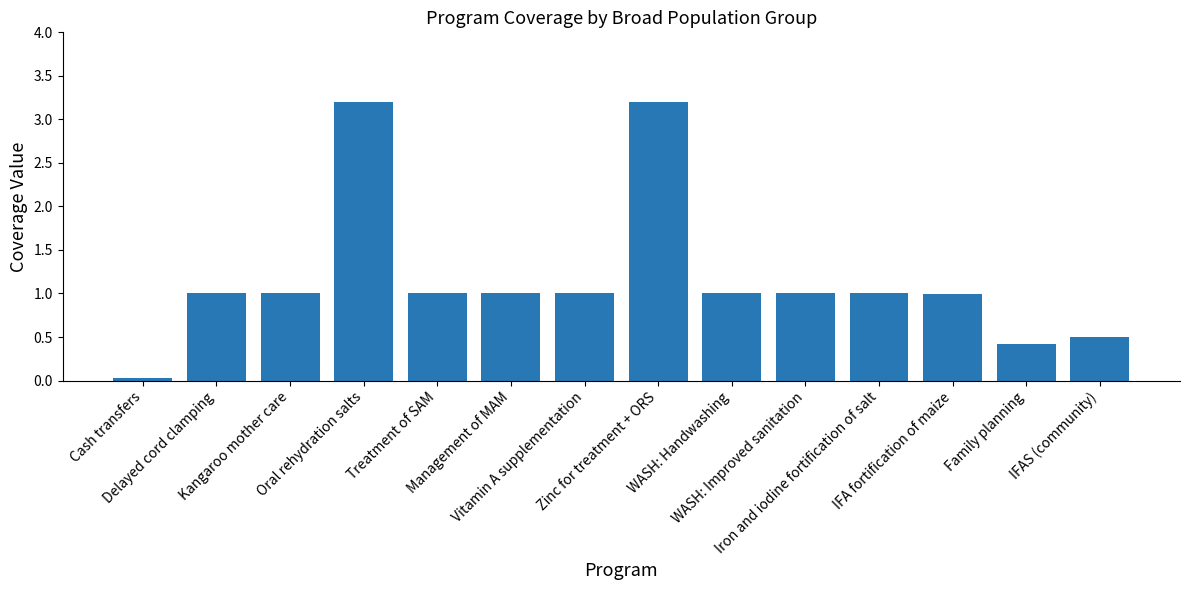

What is the value of the 5th bar from the left?

1.0